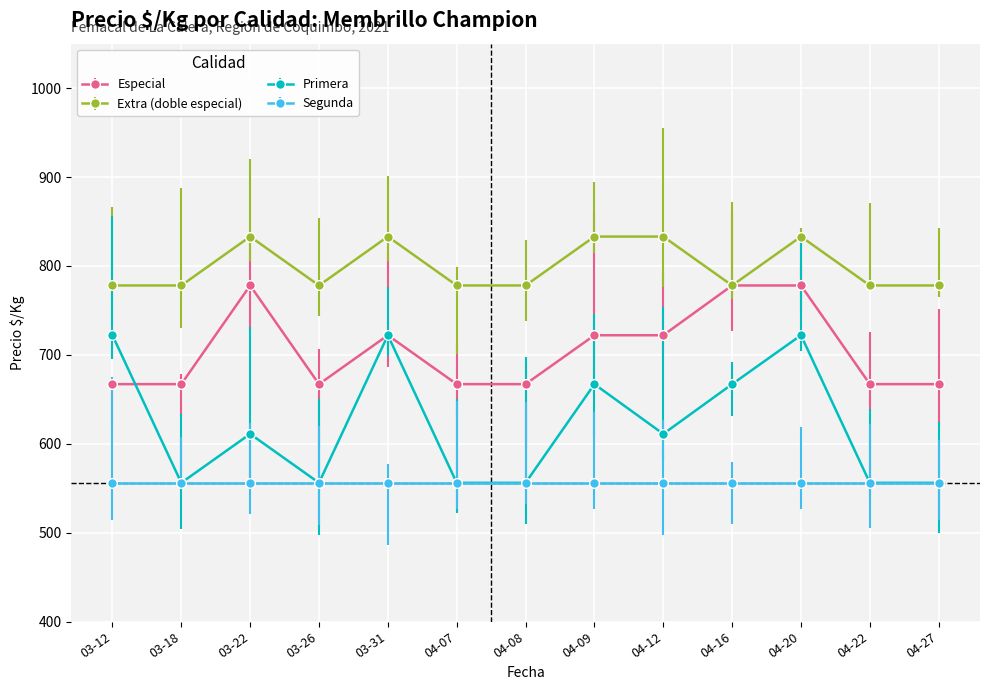

Rank the series at 03-22 from lowest to highest value.

Segunda, Primera, Especial, Extra (doble especial)